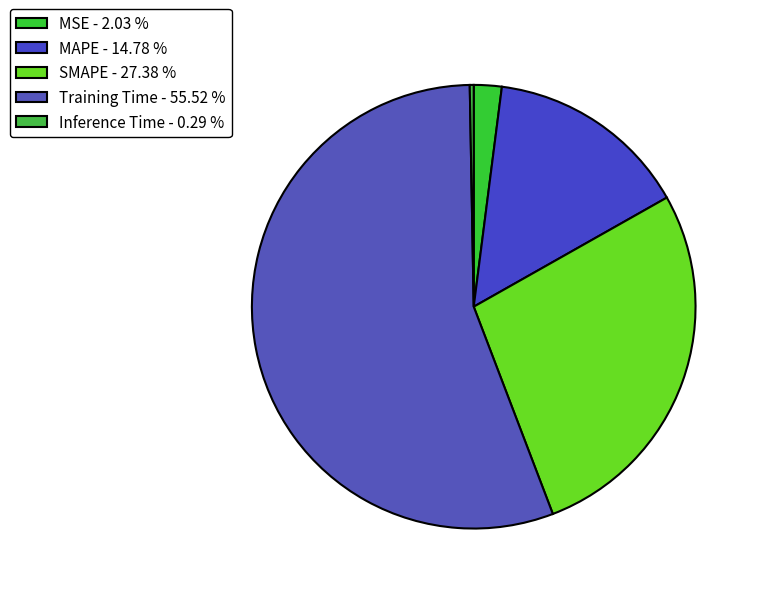

How many slices are in this pie chart?

5